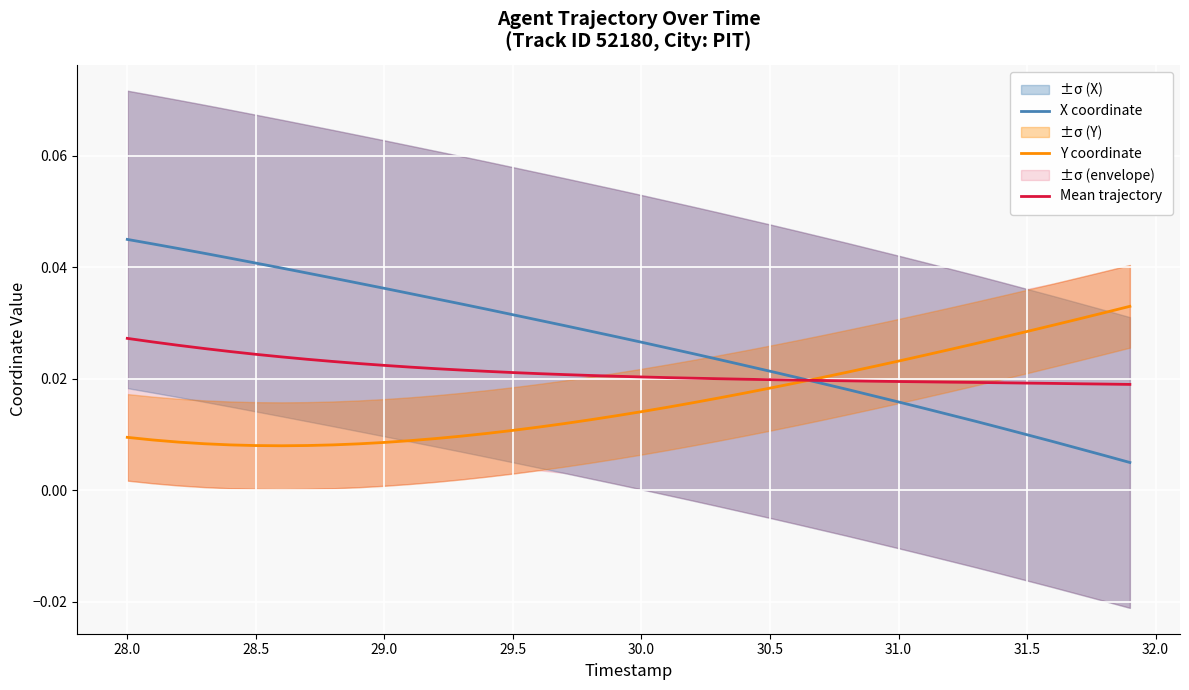

What is the sum of all Mean trajectory values?

0.9